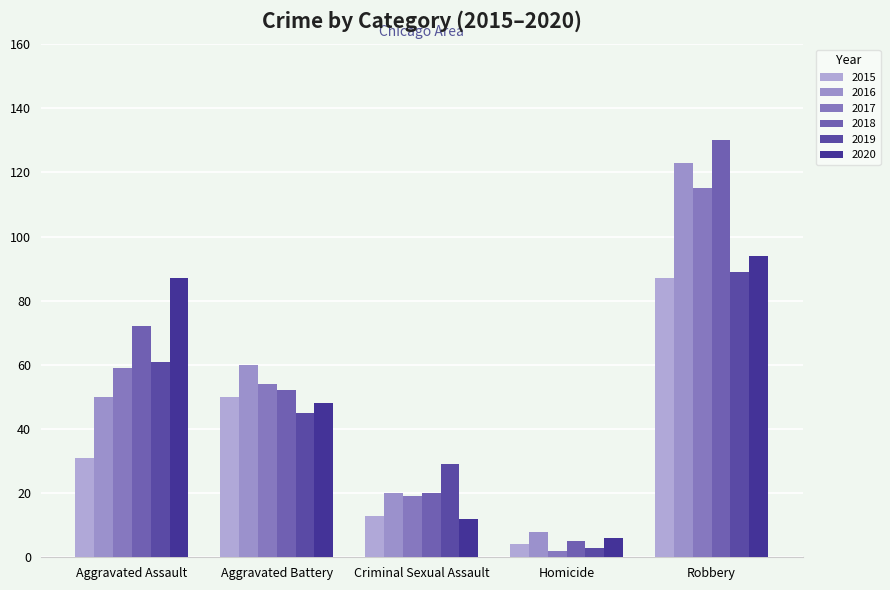

How many distinct data groups are displayed?

6